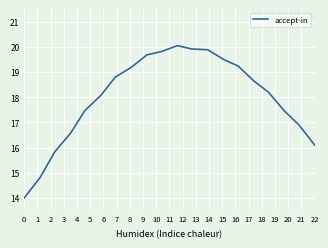

Count the number of categories in the chart.

20